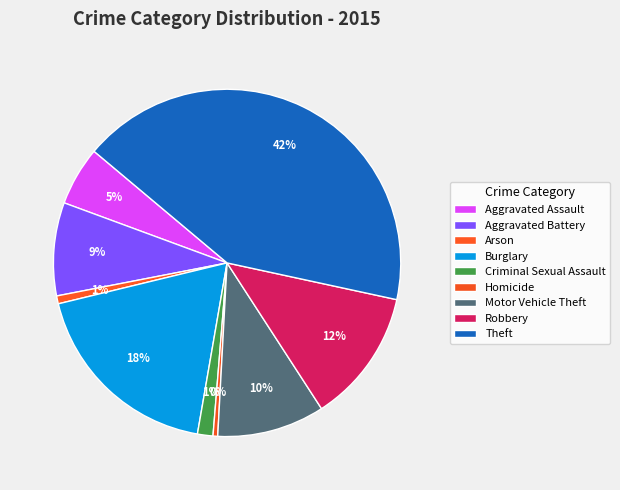

How many slices are in this pie chart?

9